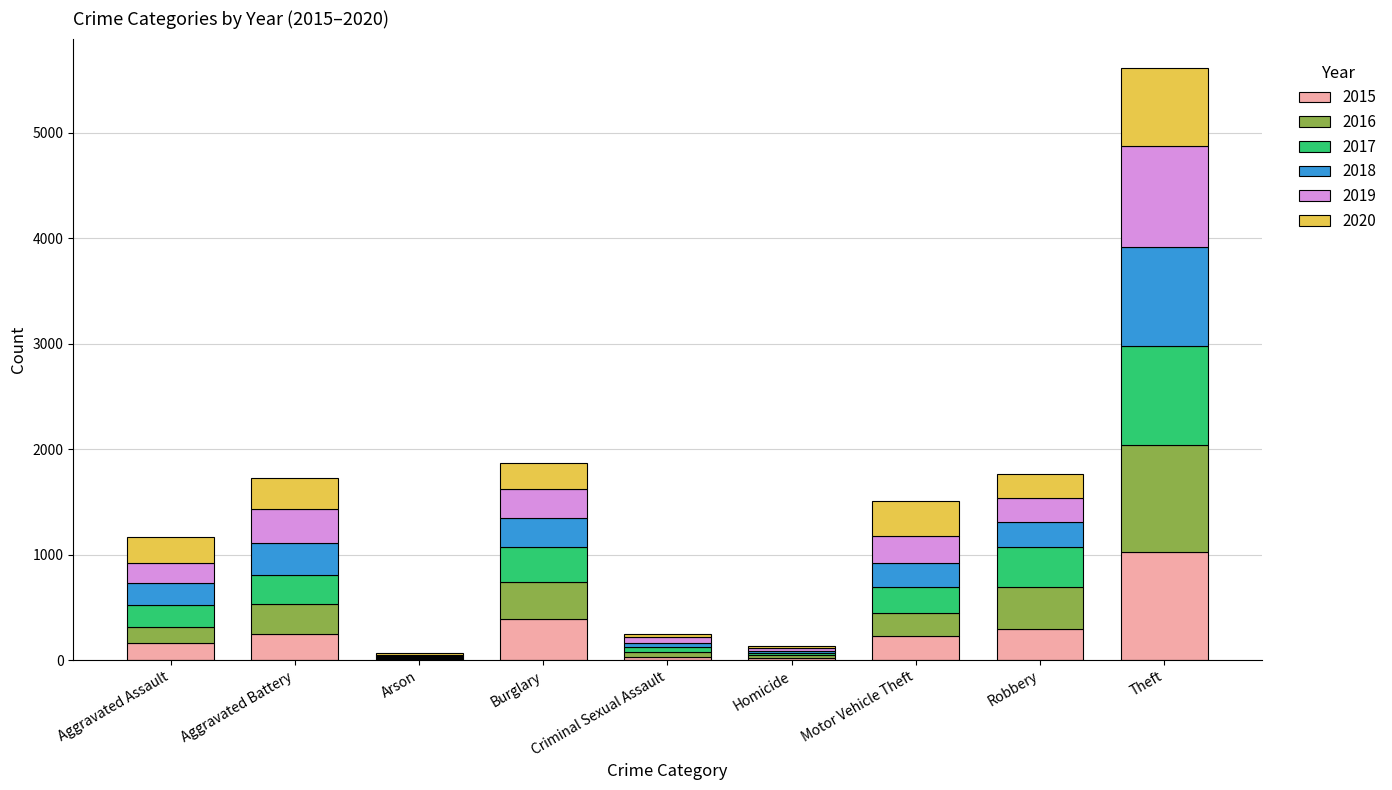

At which category is the sum across all series the highest?

Theft